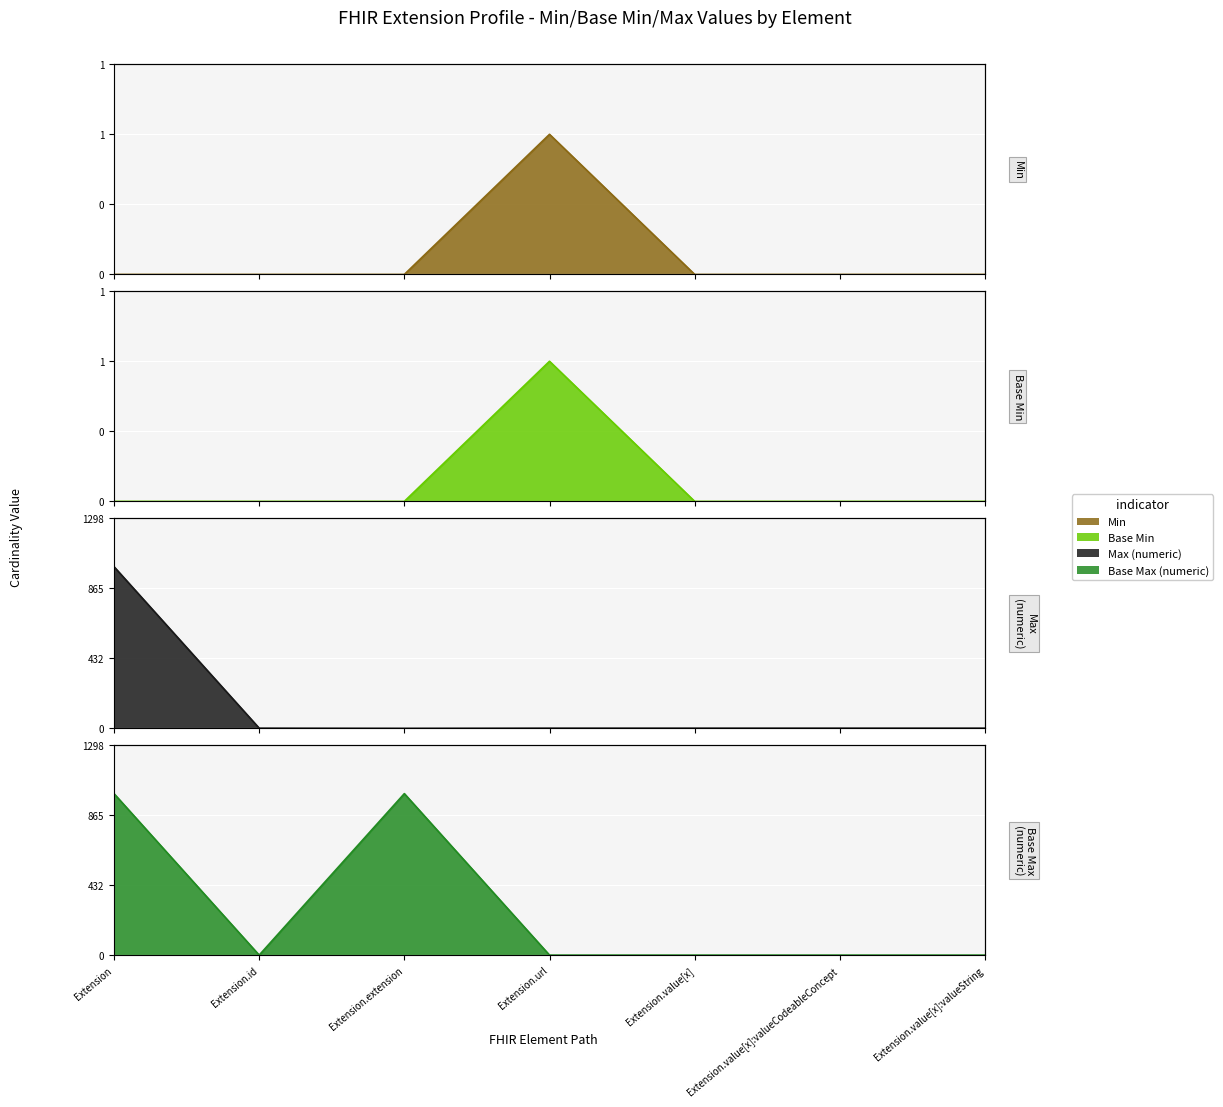

Which label corresponds to the largest value in the chart?

Extension